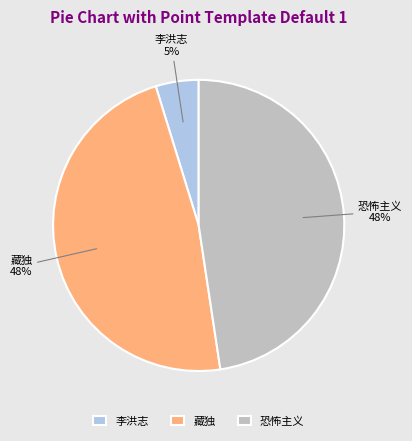

Is the sum of 藏独 and 李洪志 greater than half?

Yes